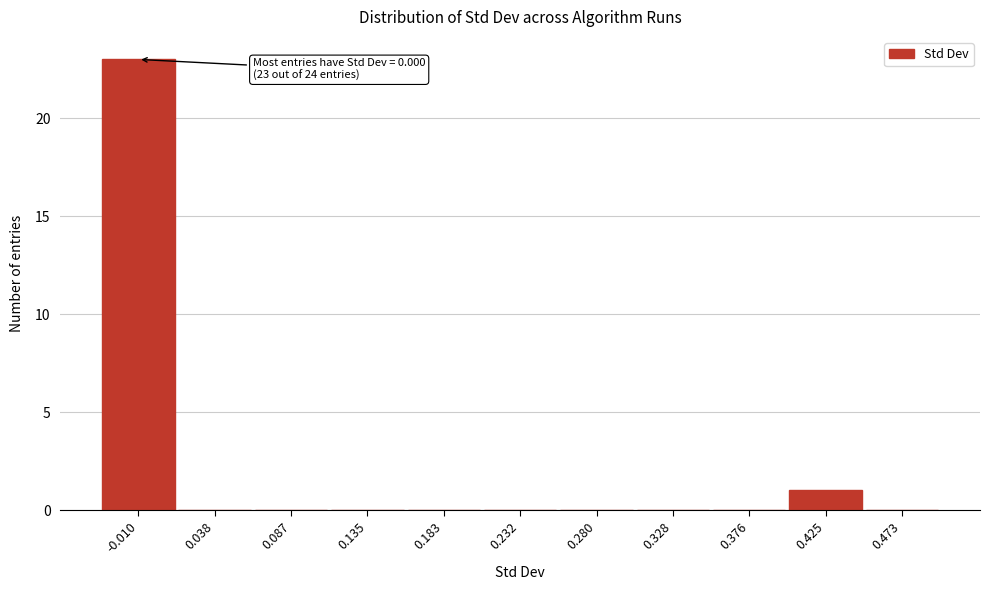

Reading left to right, extract all data points from this chart.

-0.010=23	0.038=0	0.087=0	0.135=0	0.183=0	0.232=0	0.280=0	0.328=0	0.376=0	0.425=1	0.473=0